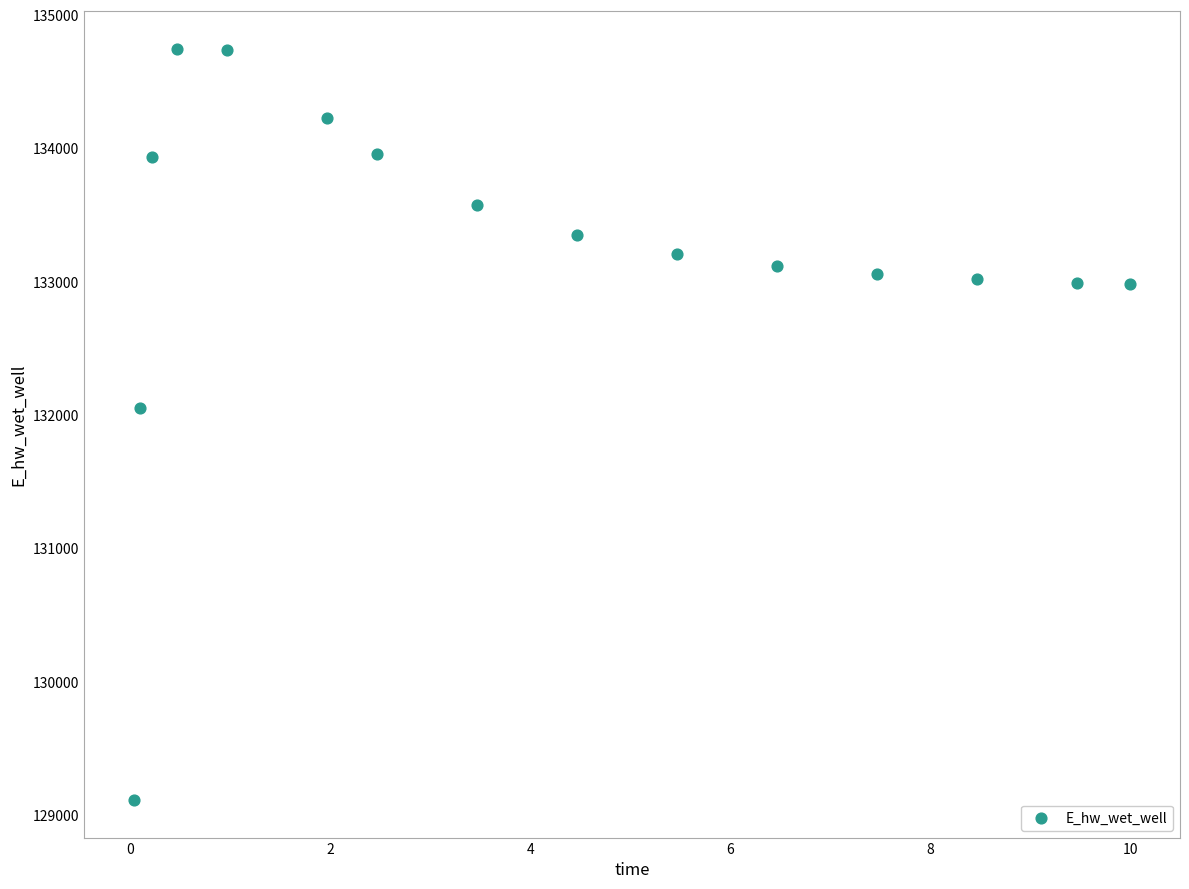

What Y value in the scatter plot is closest to 131932?

132054.7